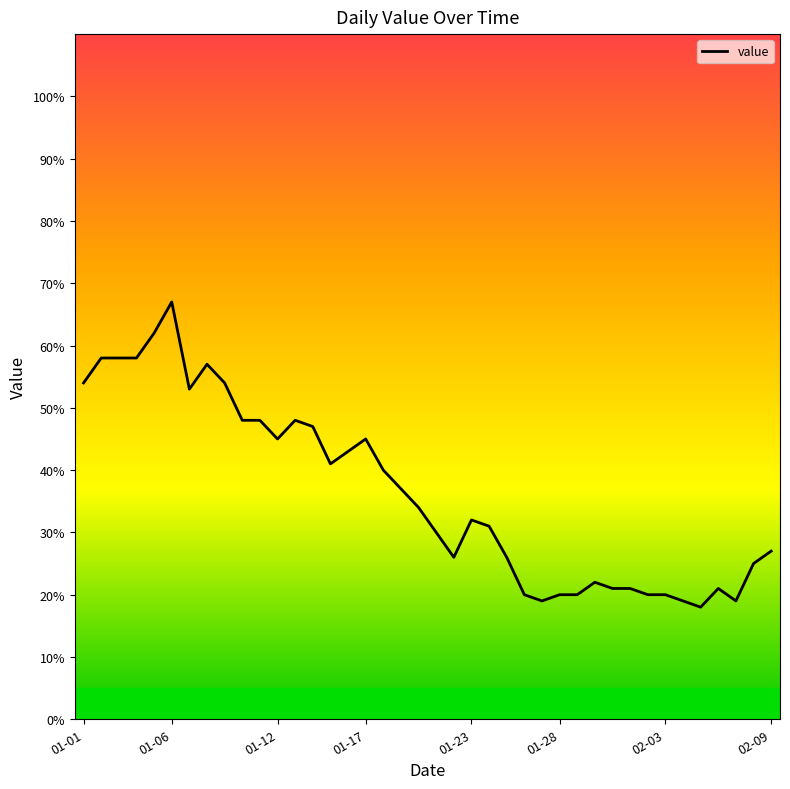

What is the smallest value displayed?

18